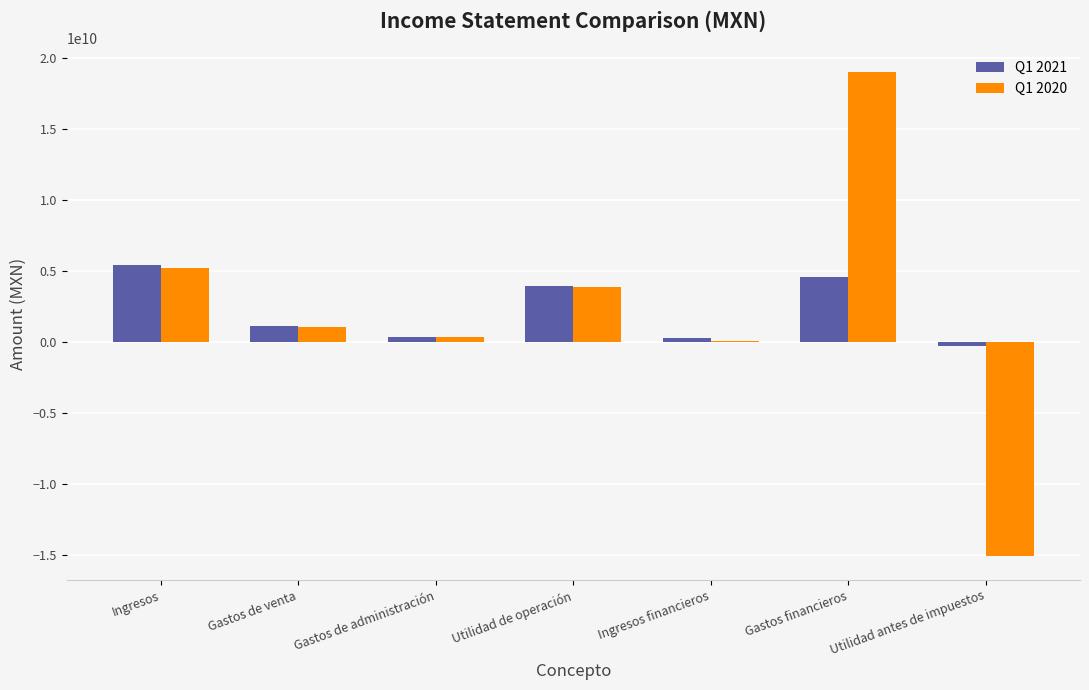

What is the total value across all series at Utilidad de operación?

7768299000